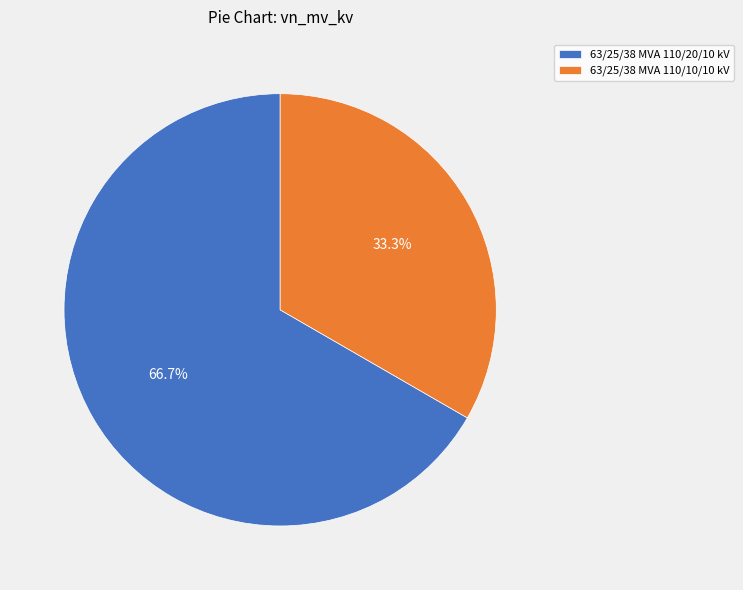

Which has a higher value, 63/25/38 MVA 110/20/10 kV or 63/25/38 MVA 110/10/10 kV?

63/25/38 MVA 110/20/10 kV